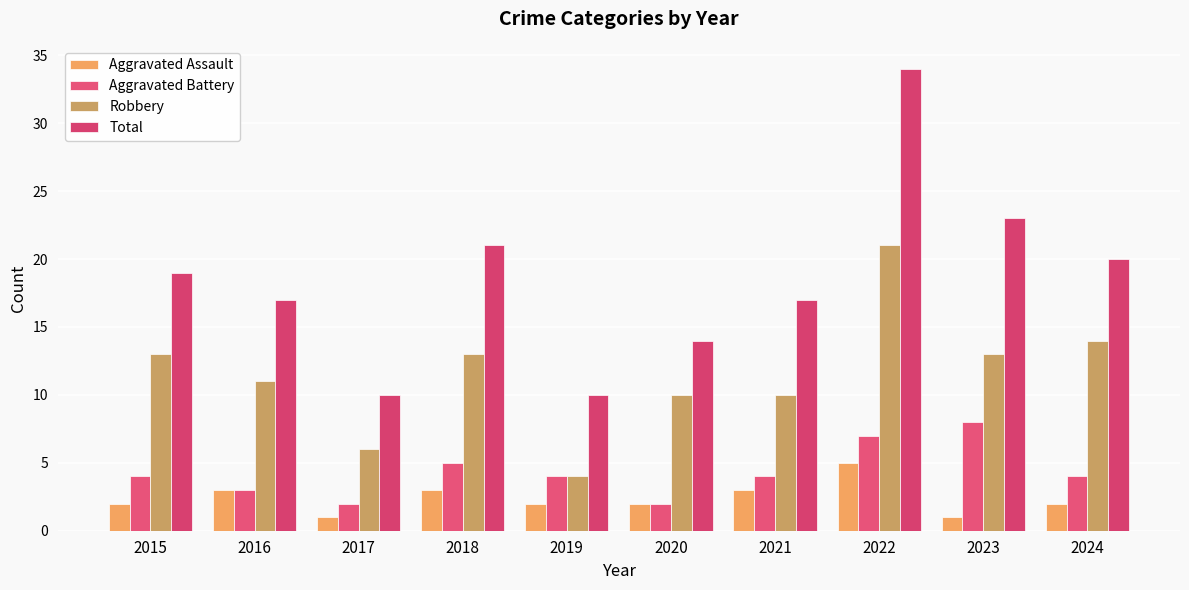

What is the value of the Aggravated Battery bar at the 3rd from the left?

2